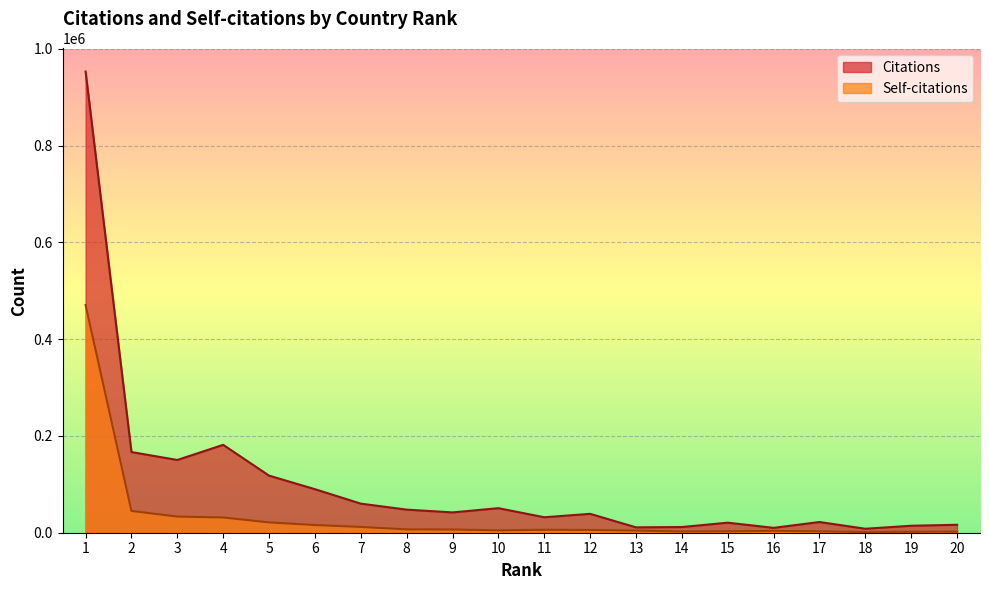

How many interior local valleys does the Citations series have?

6